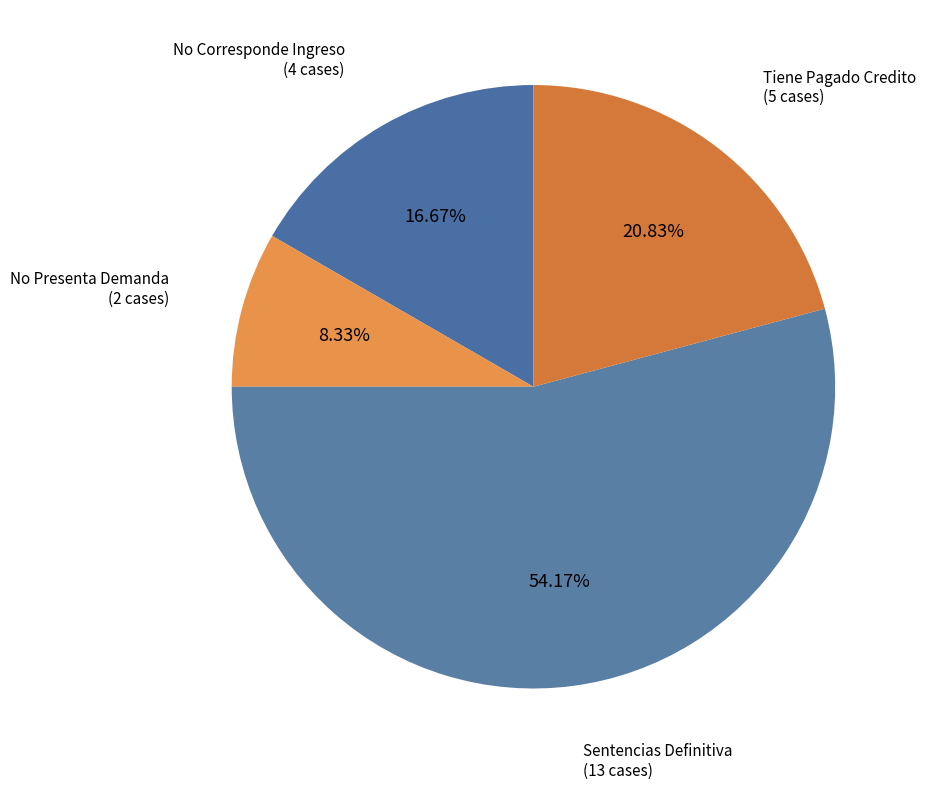

Count the number of slices in the pie.

4